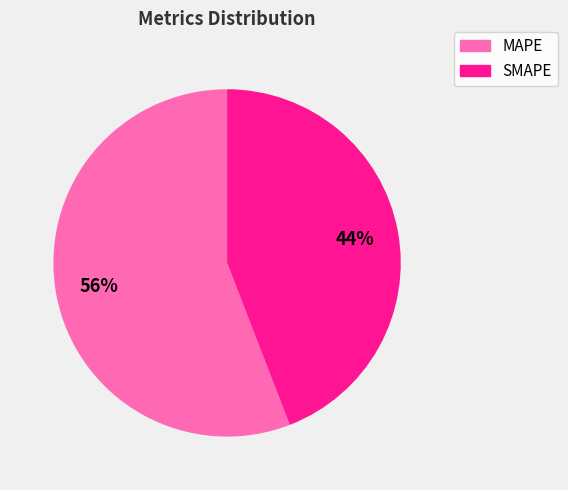

To the nearest percent, what portion does MAPE represent?

56%